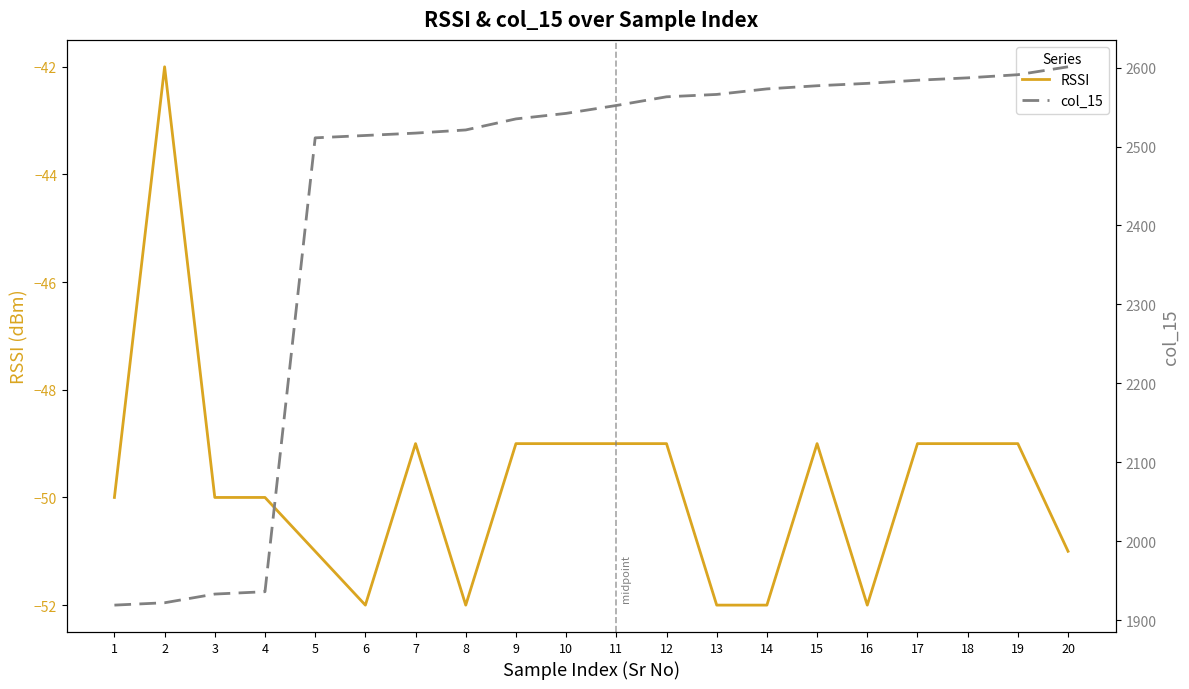

Rank the categories by col_15 value from lowest to highest.

1, 2, 3, 4, 5, 6, 7, 8, 9, 10, 11, 12, 13, 14, 15, 16, 17, 18, 19, 20